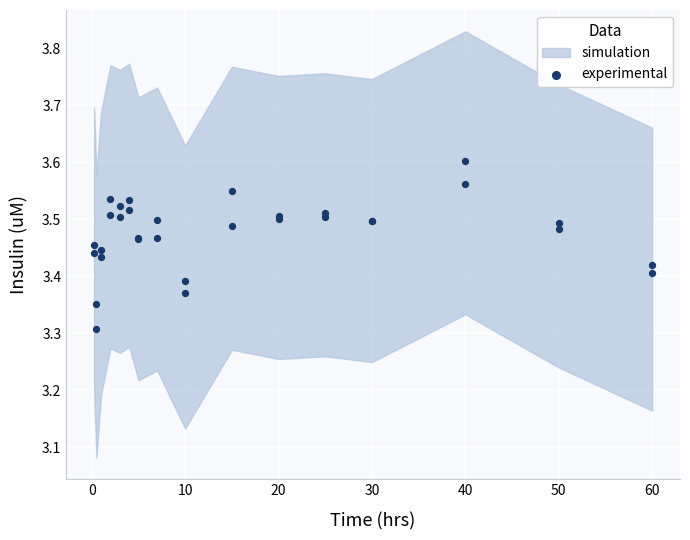

What Y value in the scatter plot is closest to 3?

3.3